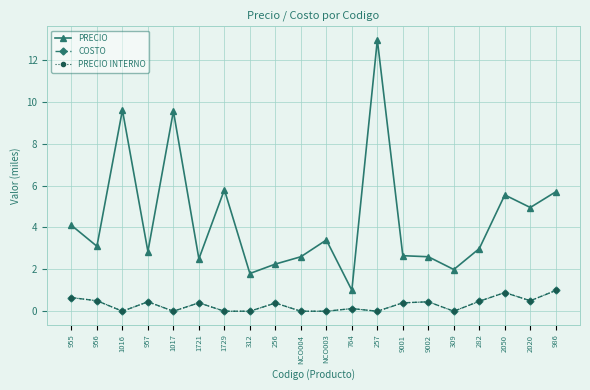

Between 282 and 257, which is larger?

257